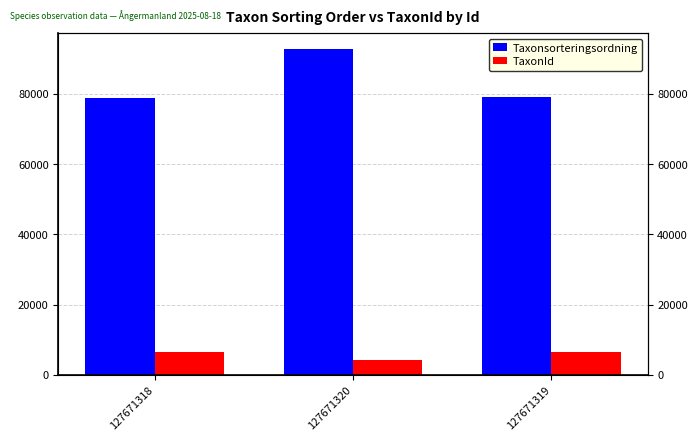

Which series has the largest total across all categories?

Taxonsorteringsordning